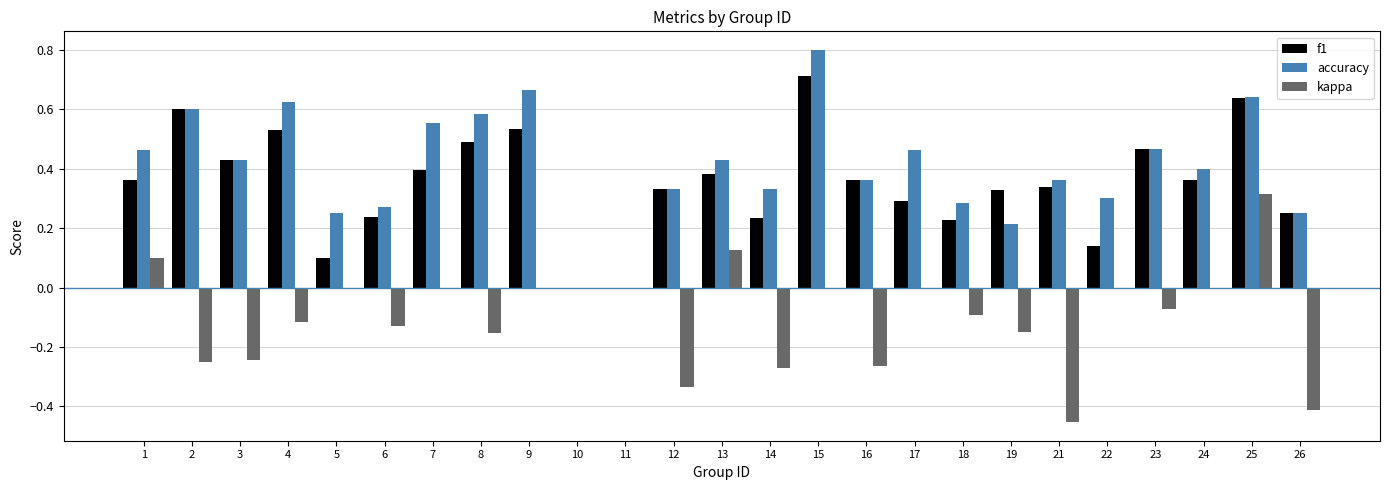

At which category does the chart reach its peak across all series?

15